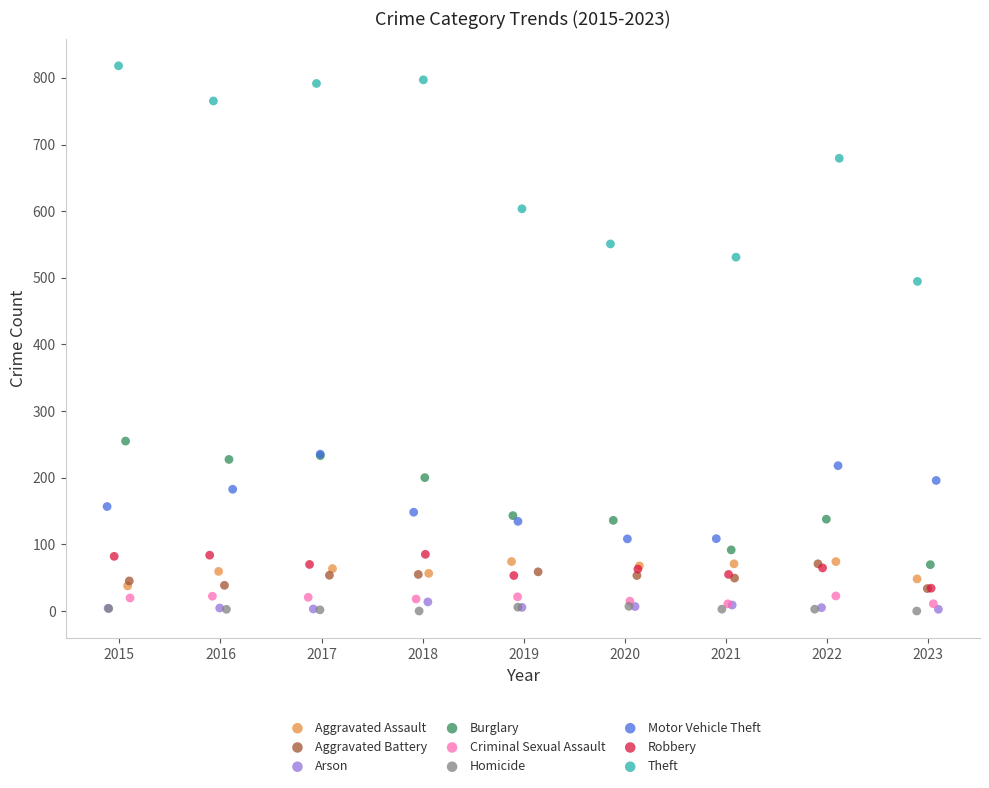

Which series has the widest spread of Y values?

Theft